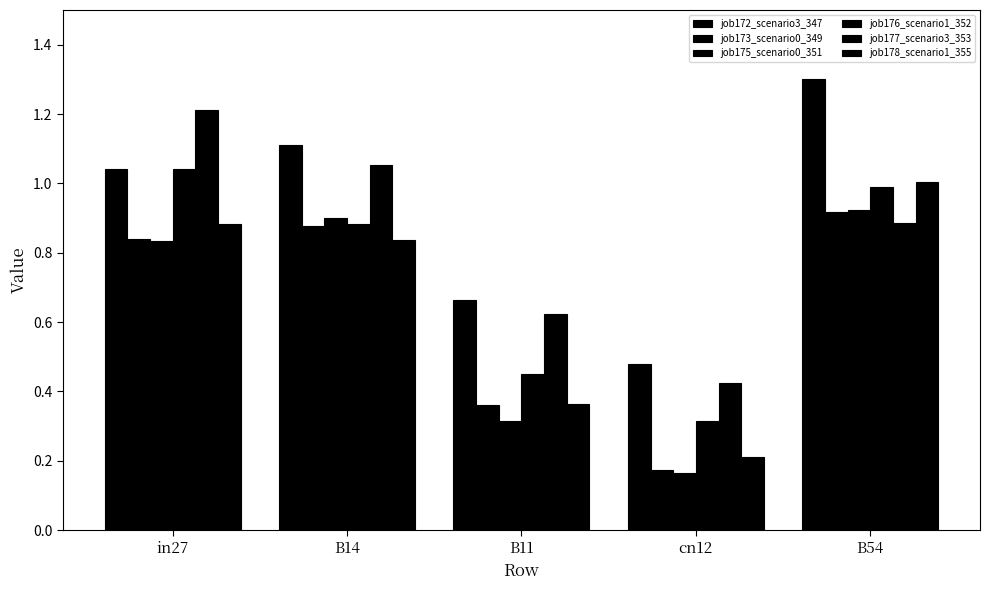

What is the difference between the maximum and second lowest values in the job177_scenario3_353 series?

0.6